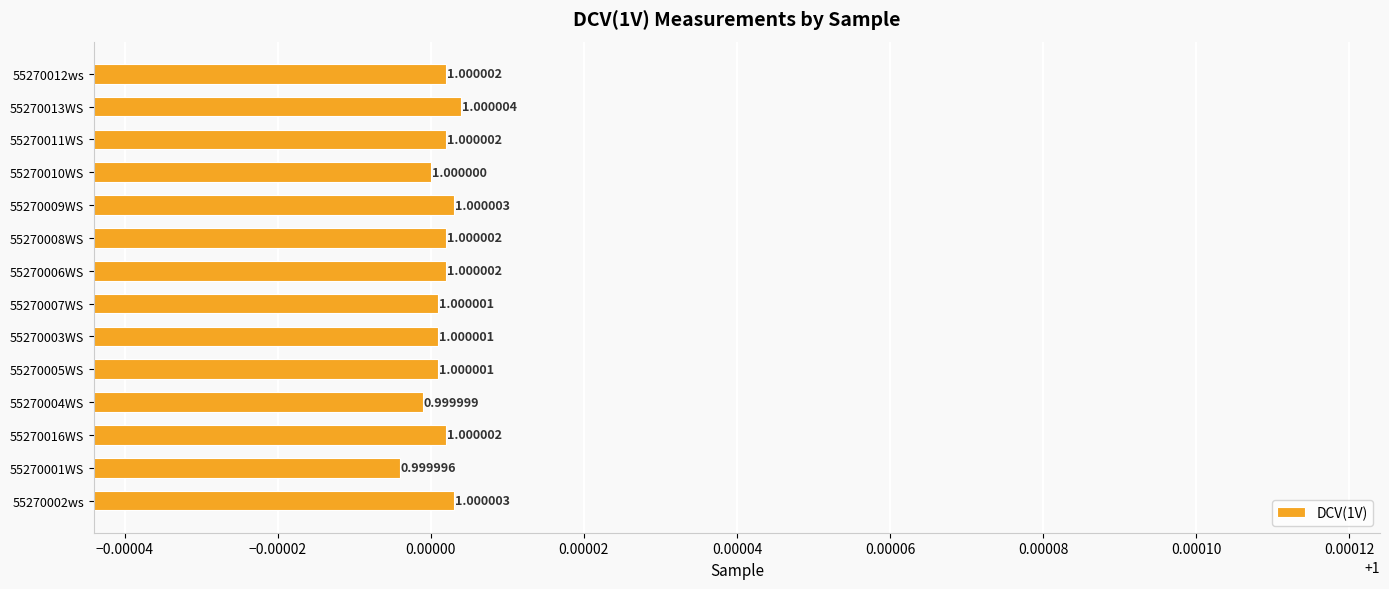

At which category does the chart reach its peak across all series?

55270013WS